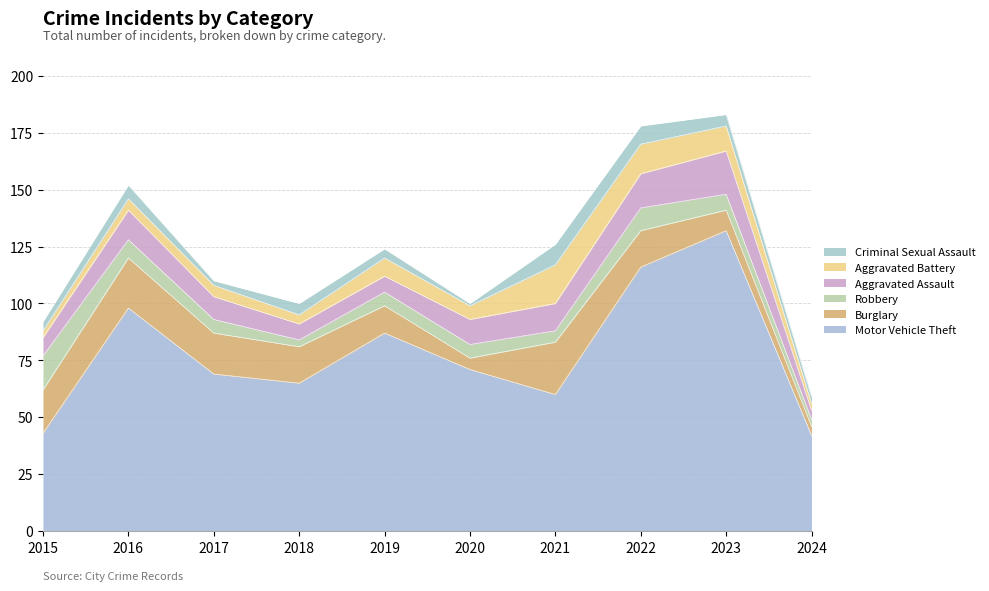

Rank the series by their maximum value, from lowest to highest.

Criminal Sexual Assault, Robbery, Aggravated Battery, Aggravated Assault, Burglary, Motor Vehicle Theft